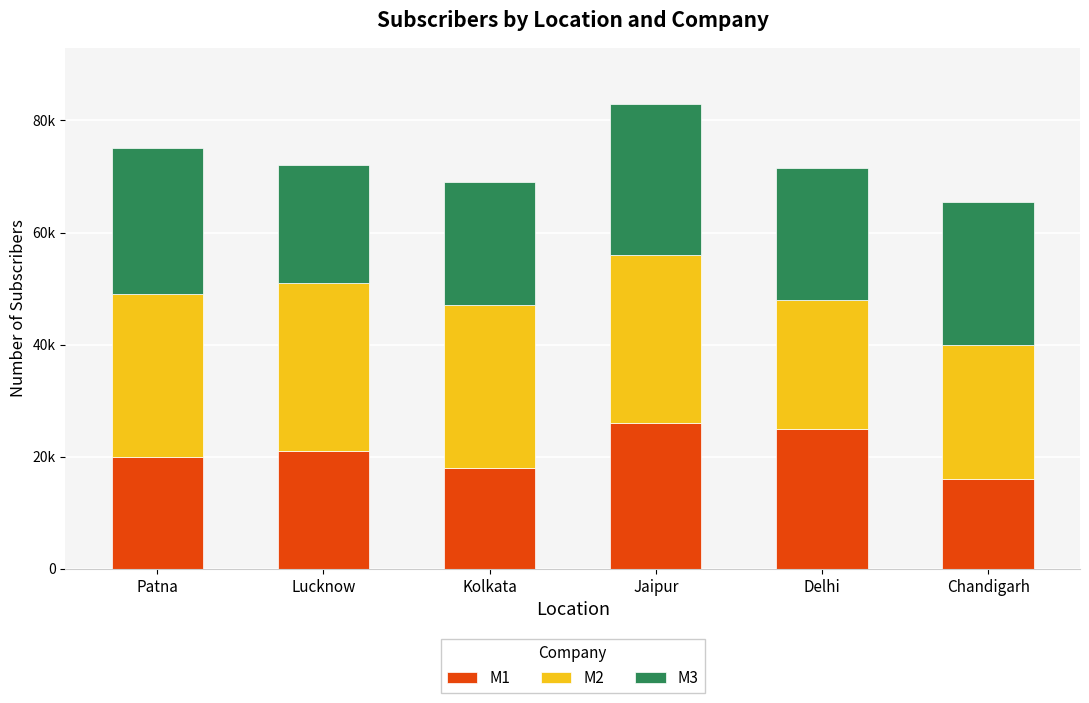

What are all the series names shown in the legend?

M1, M2, M3